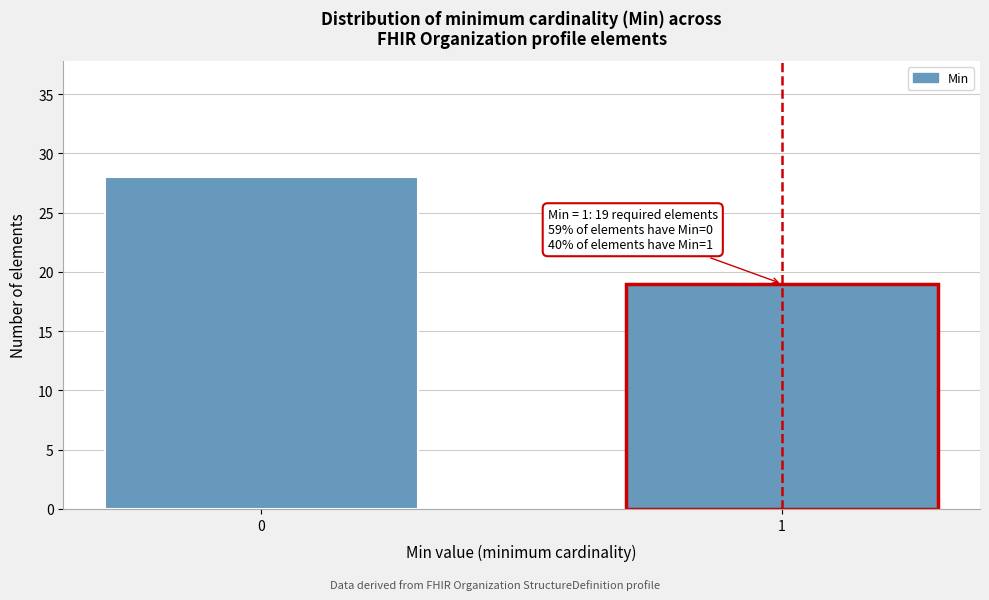

Reading left to right, transcribe all the data shown in this chart.

28	19